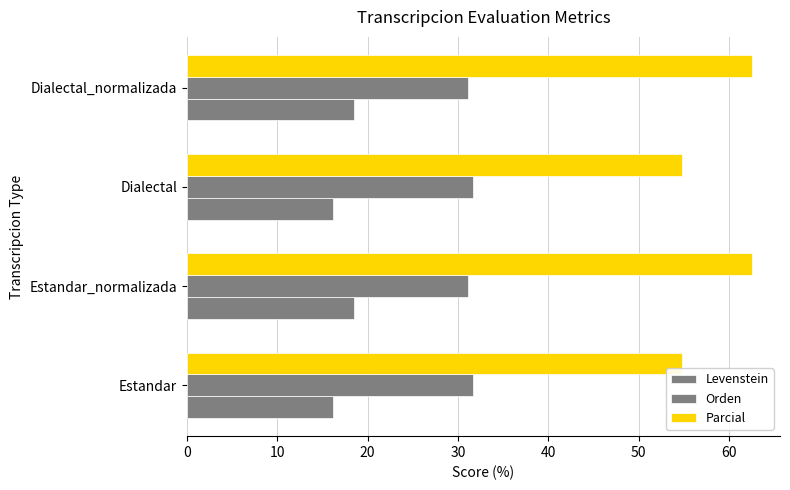

How many data points in Parcial are less than 62?

2